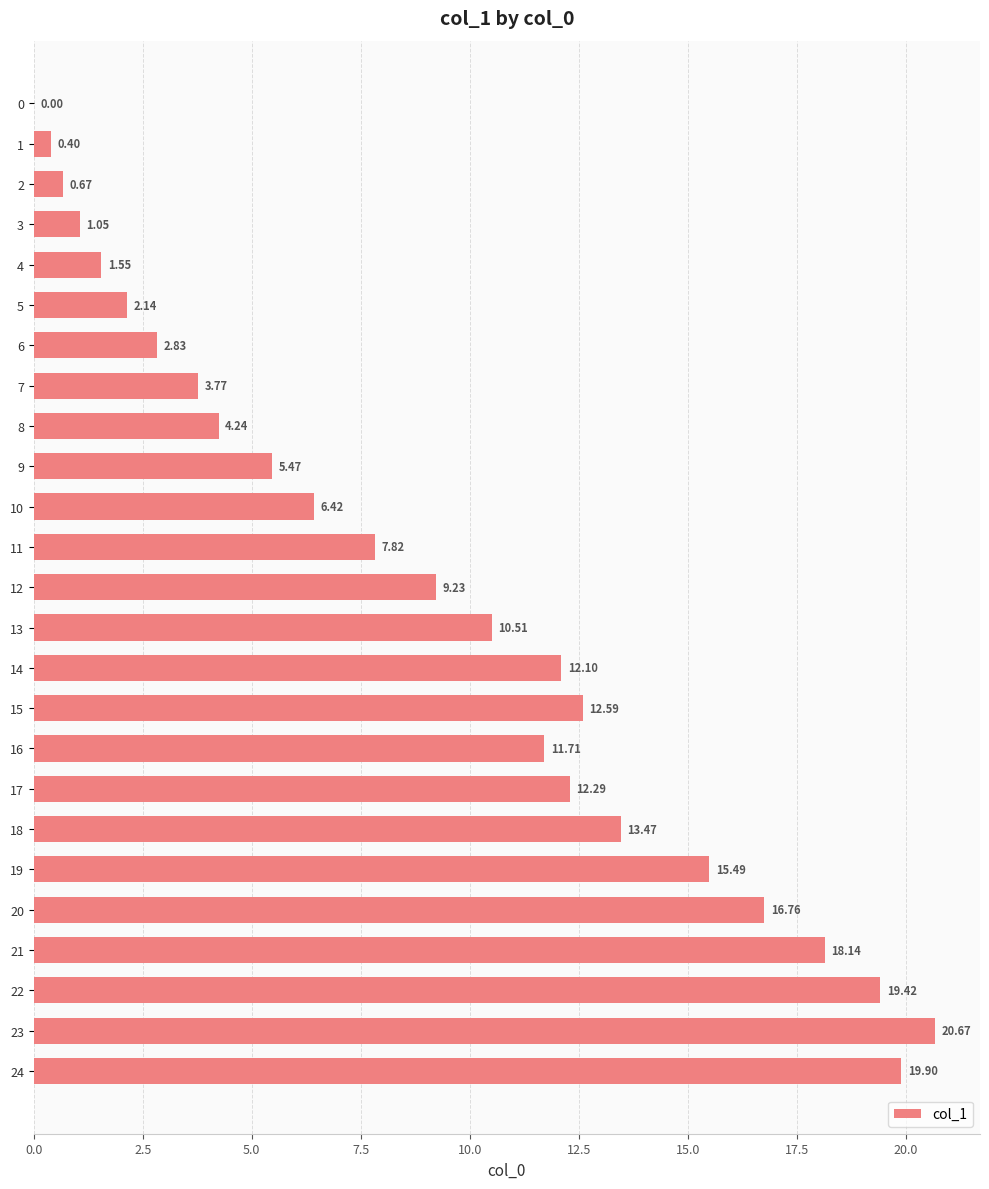

Approximately how many times larger is the value at 19 compared to 17?

1.3